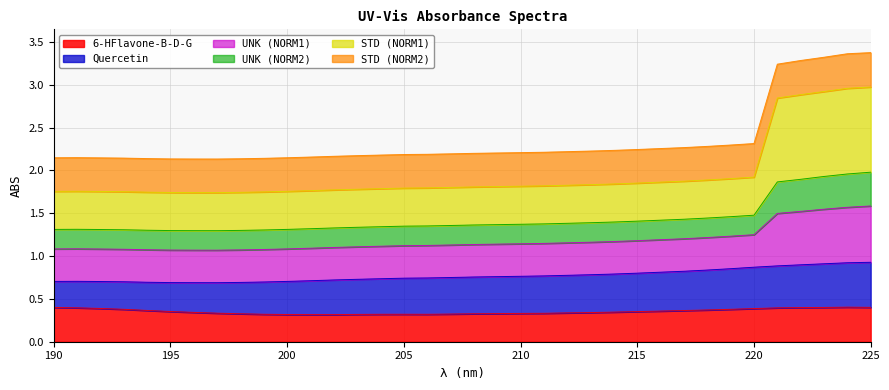

True or false: UNK (NORM1) has more than 0 interior local peaks.

True